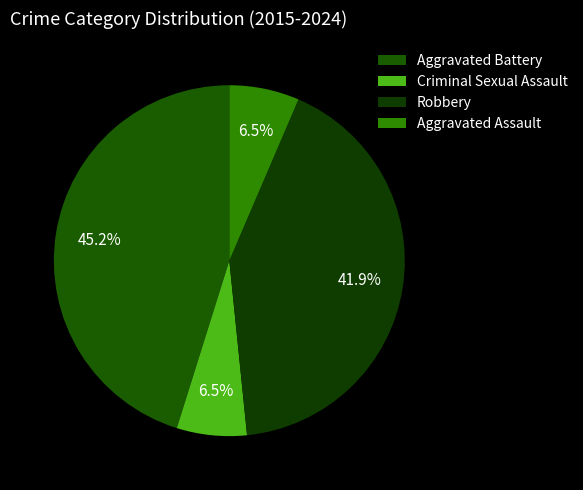

To the nearest percent, what portion does Robbery represent?

42%